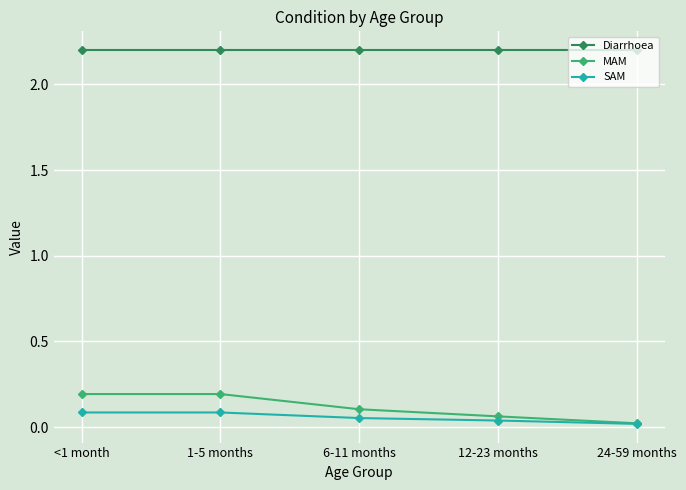

True or false: Diarrhoea and MAM cross at least once.

False